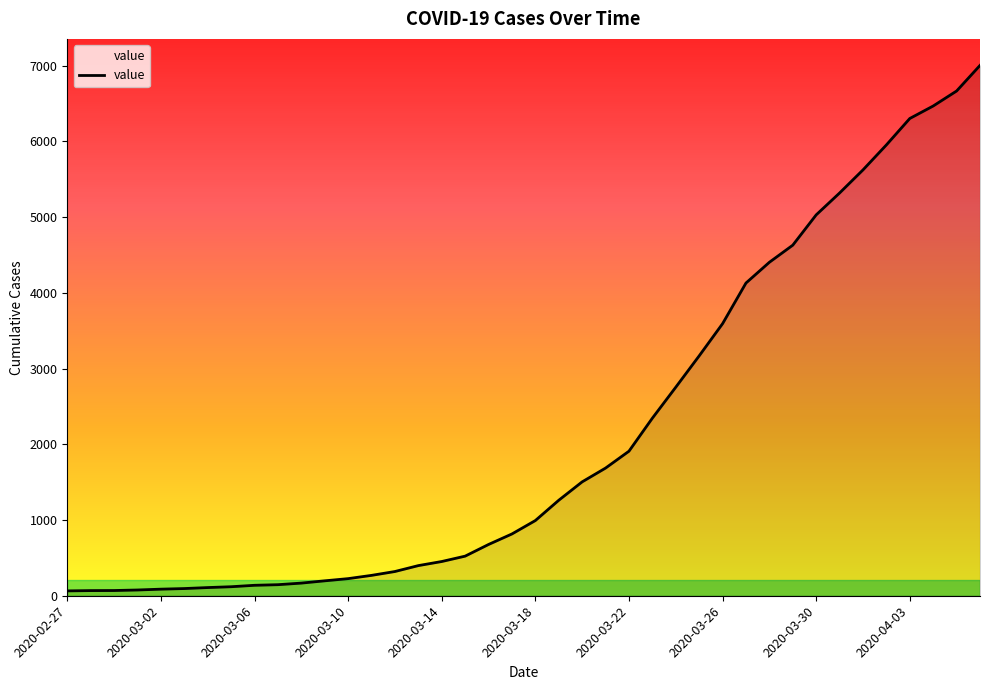

What is the maximum value shown in the chart?

7004